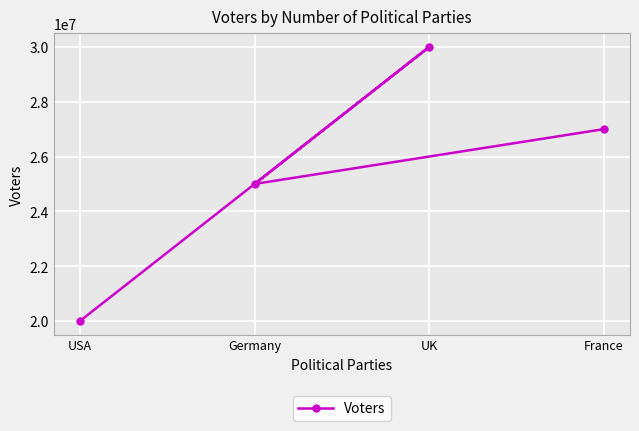

What is the label of the 1st point from the right?

France